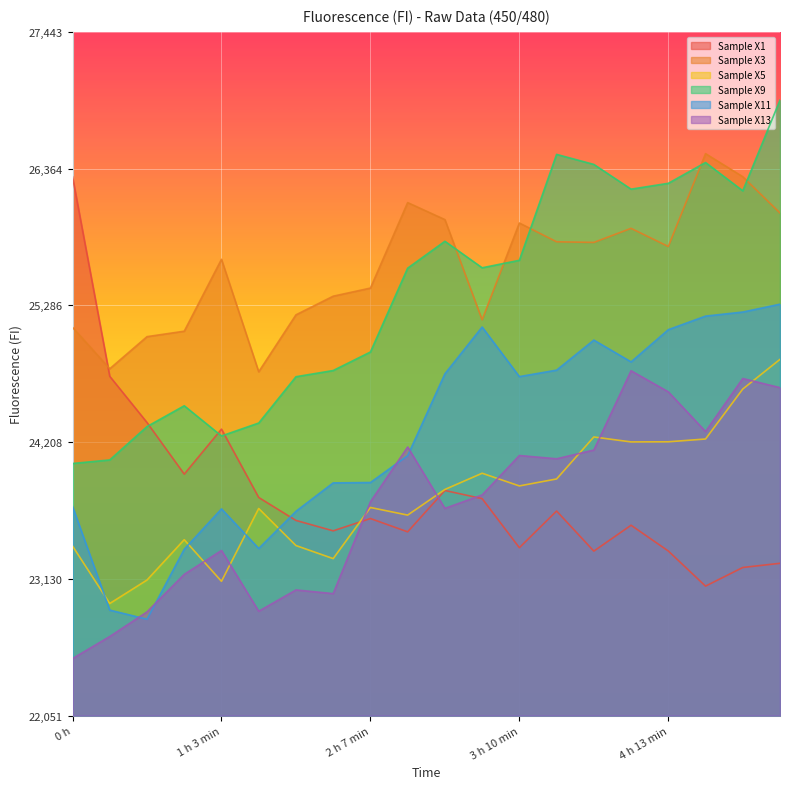

Which has a higher value, 3 h 57 min or 1 h 19 min?

1 h 19 min